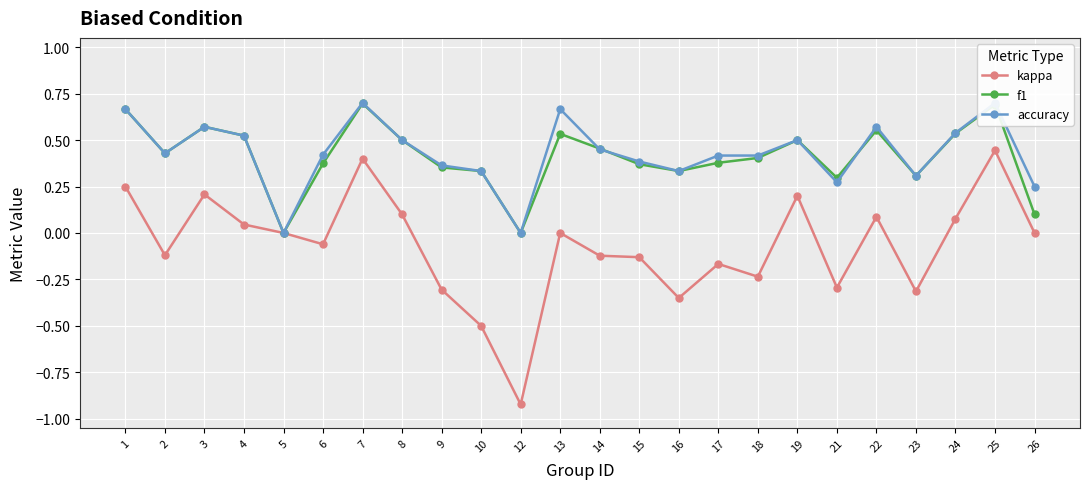

Which series has the largest total across all categories?

accuracy